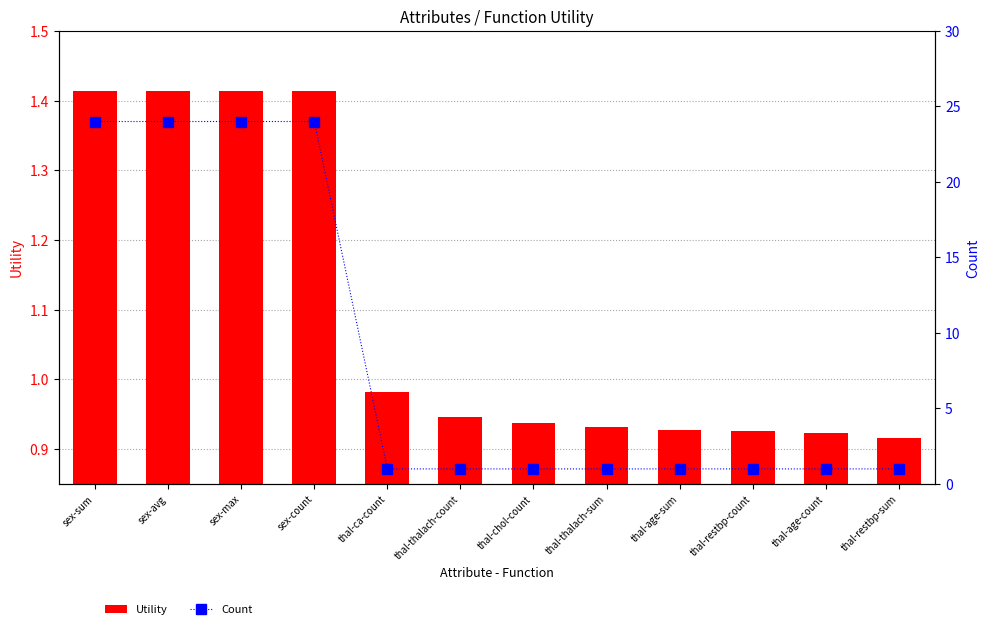

The Count series shows 1.0 at thal-thalach-sum. True or false?

True